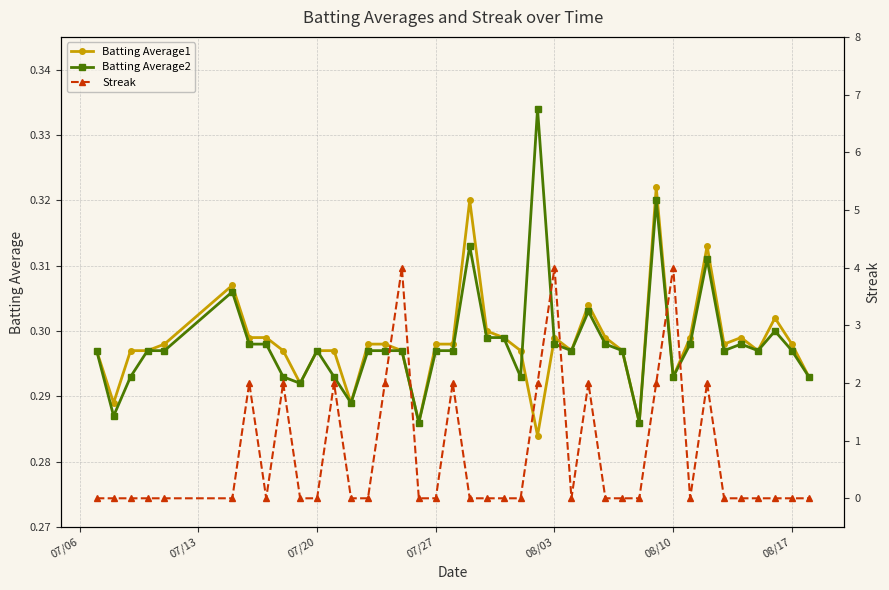

Which series has the largest range (max minus min)?

Streak